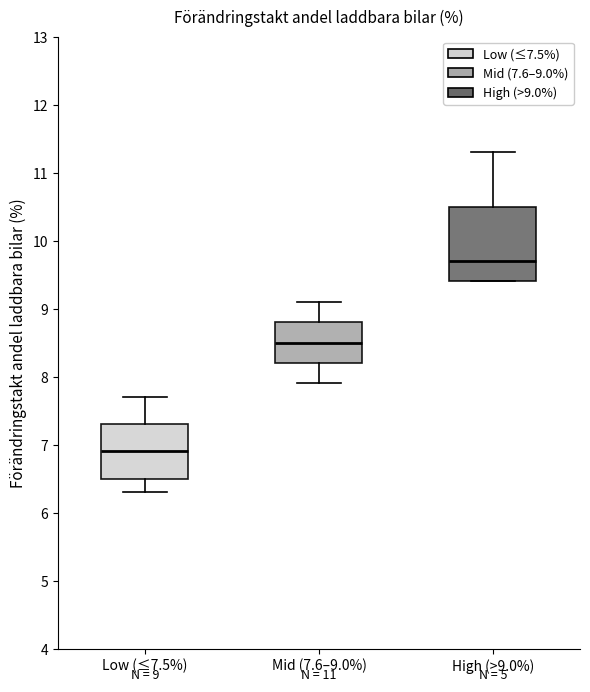

Which box is the tallest, from its lower edge to its upper edge?

High (>9.0%)